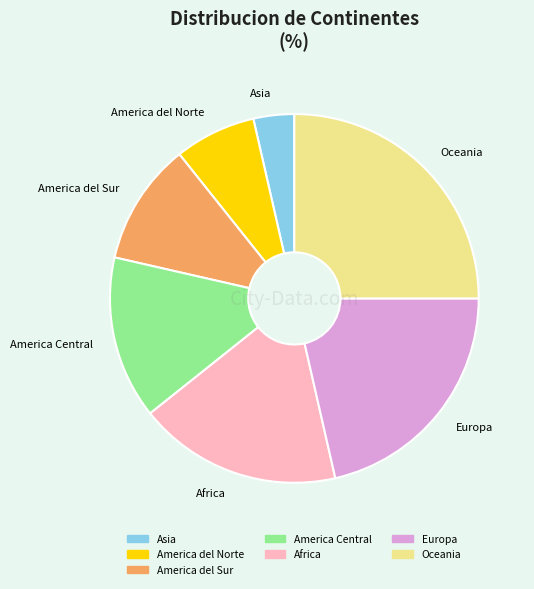

Approximately how many times larger is the value at Europa compared to Asia?

6.0